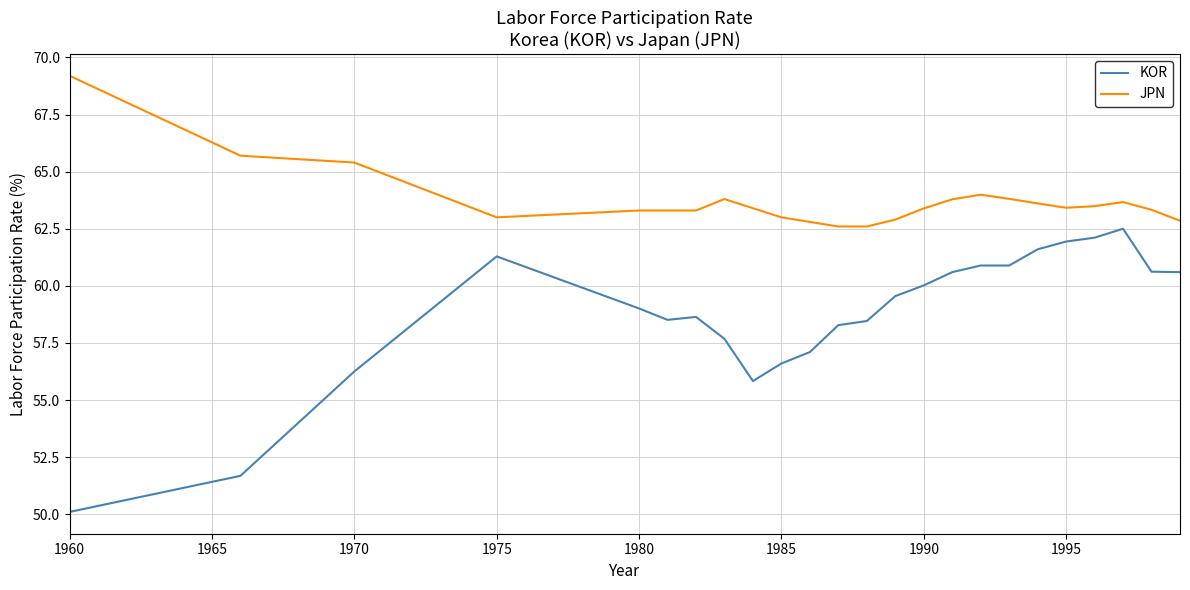

What is the greatest value displayed?

69.2